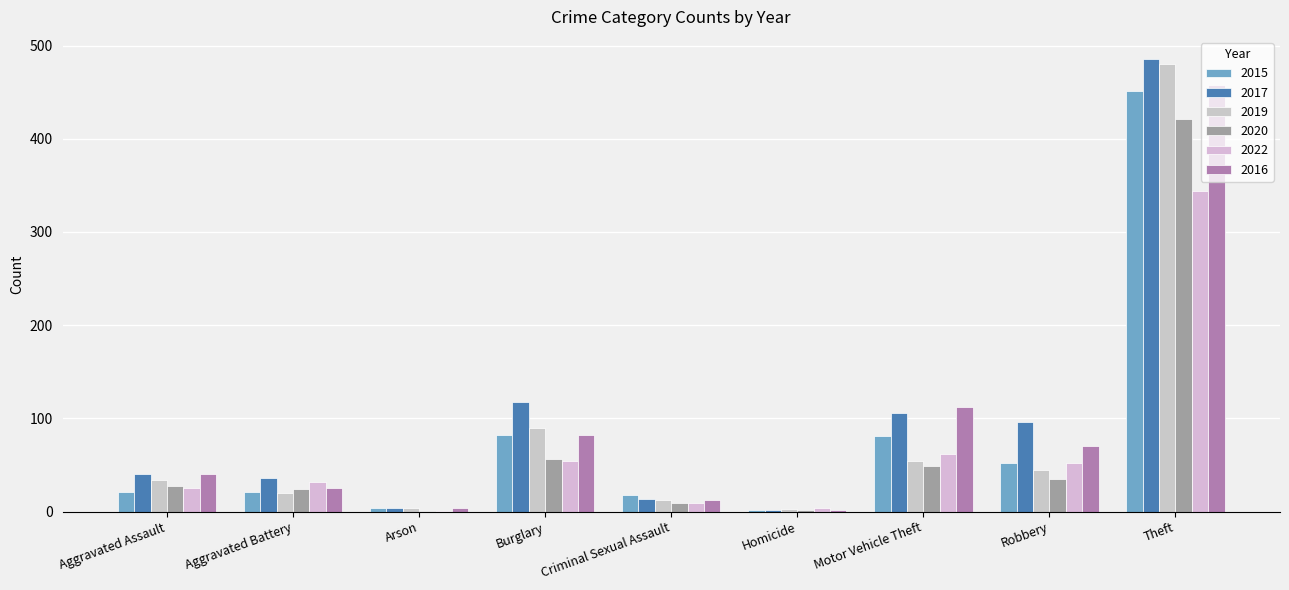

What is the average value of the 2017 series?

100